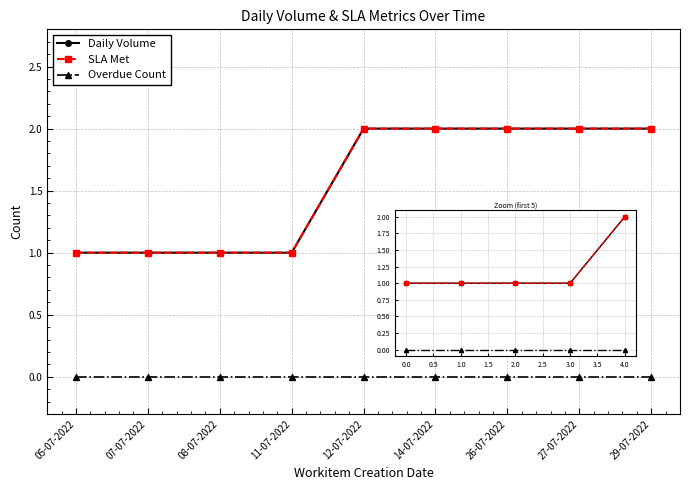

At which label does Overdue Count reach its minimum?

05-07-2022